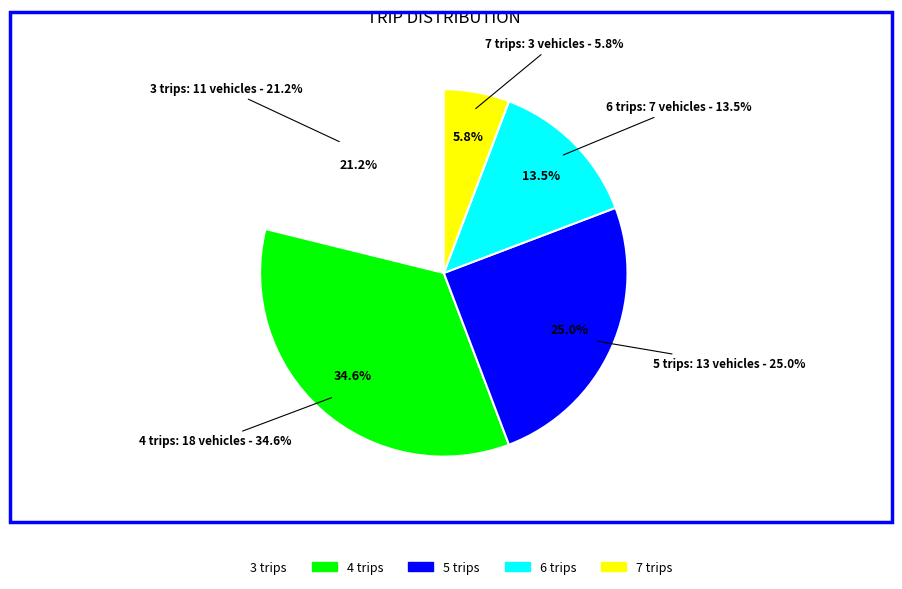

To the nearest percent, what is the difference between the 3 trips and 5 trips slice percentages?

4%